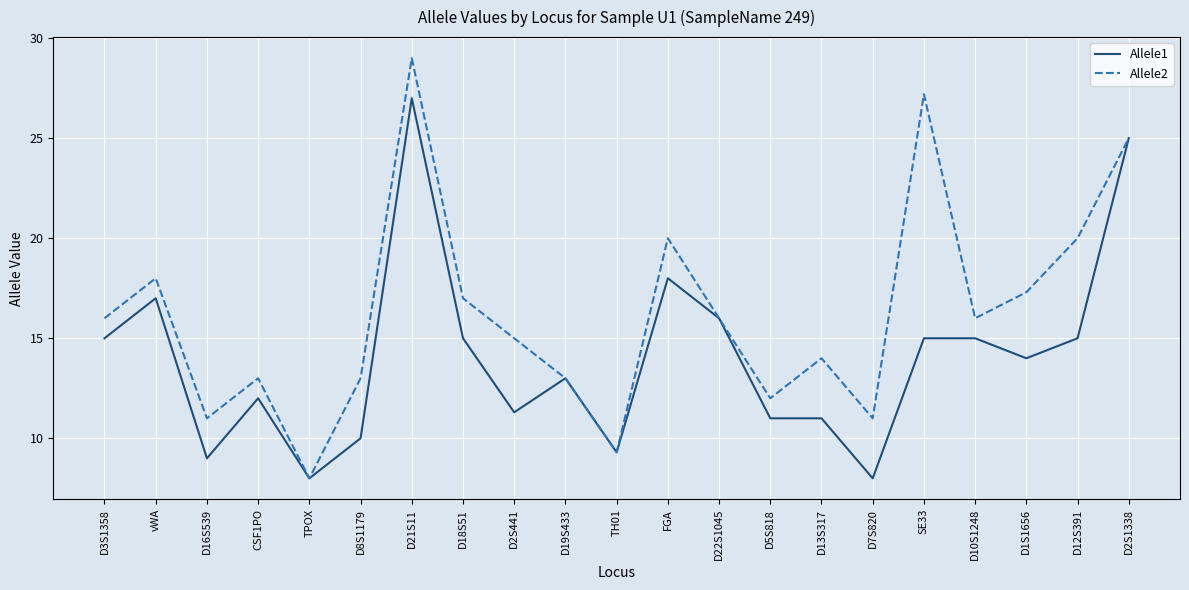

Where is Allele1 nearest to the value 17?

vWA